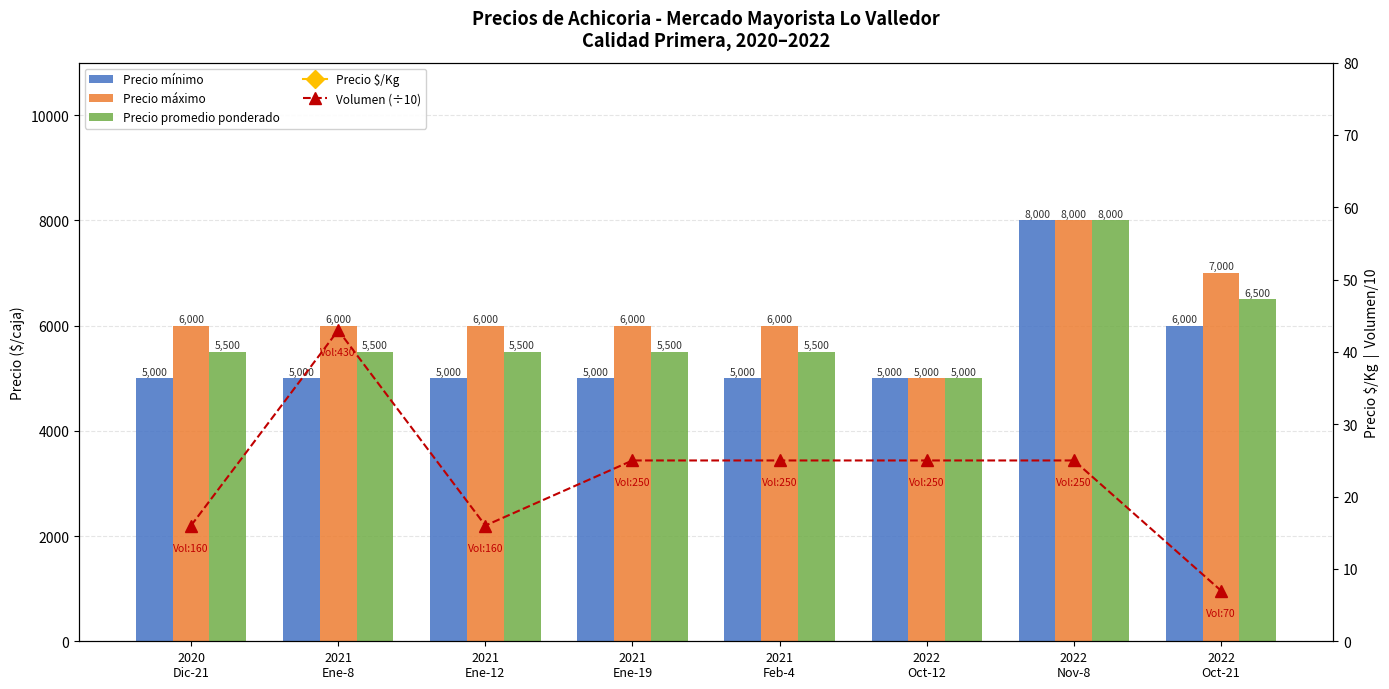

What is the highest value of the Precio mínimo series?

8000